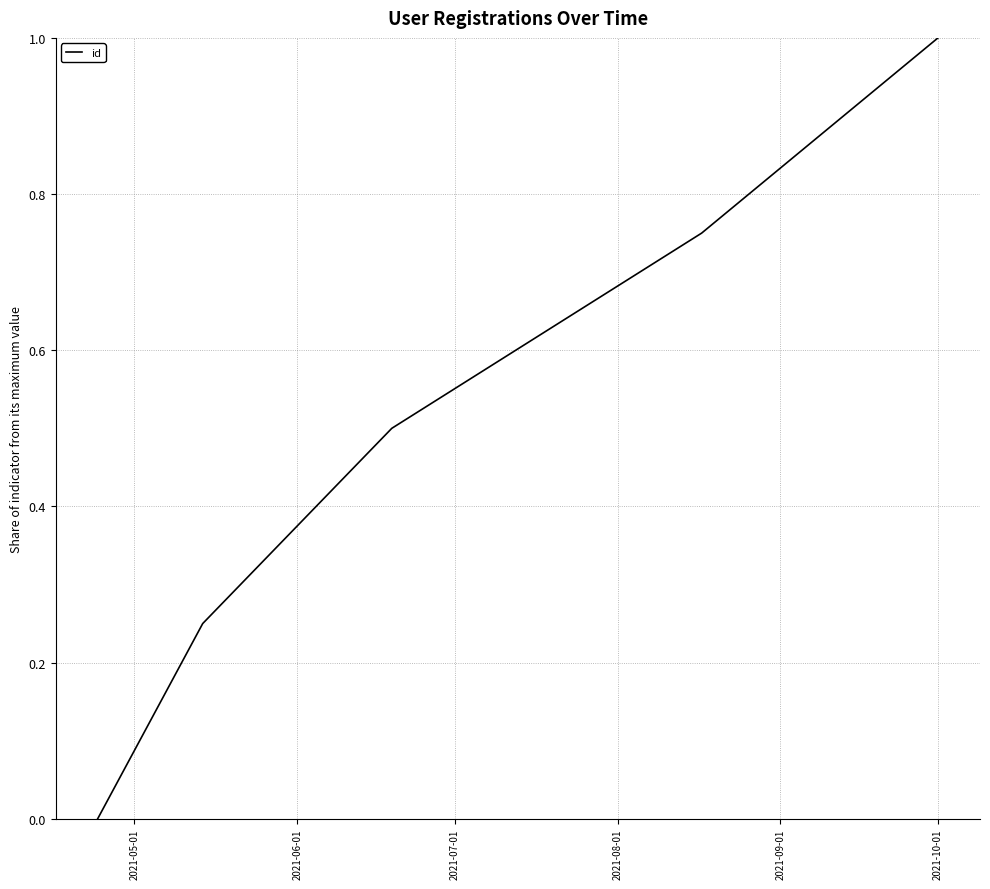

True or false: the data has more than 1 interior local peaks.

False